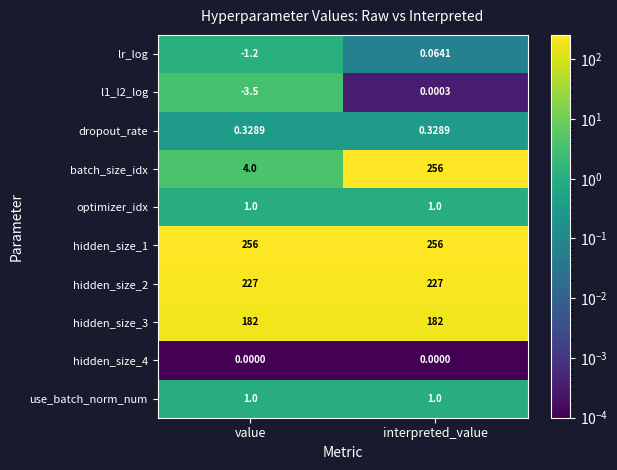

Which label corresponds to the smallest value in the chart?

value